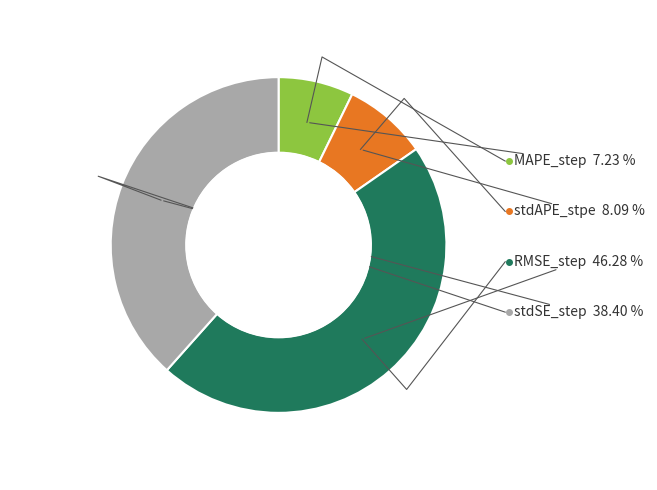

To the nearest percent, what is the combined percentage of stdSE_step and stdAPE_stpe?

46%